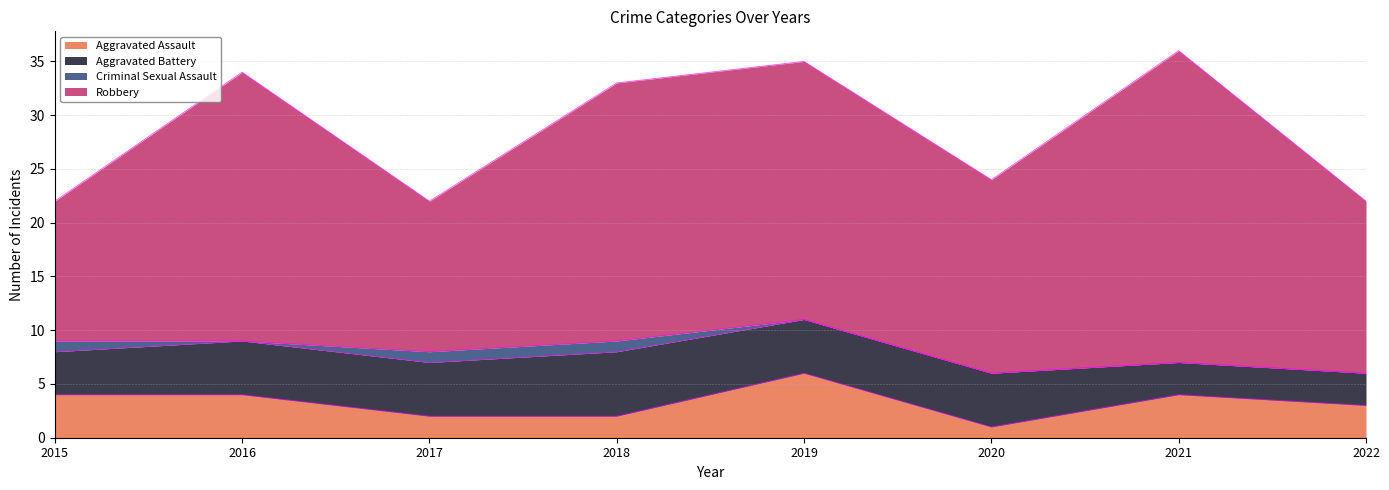

What is the average value of the Aggravated Assault series?

3